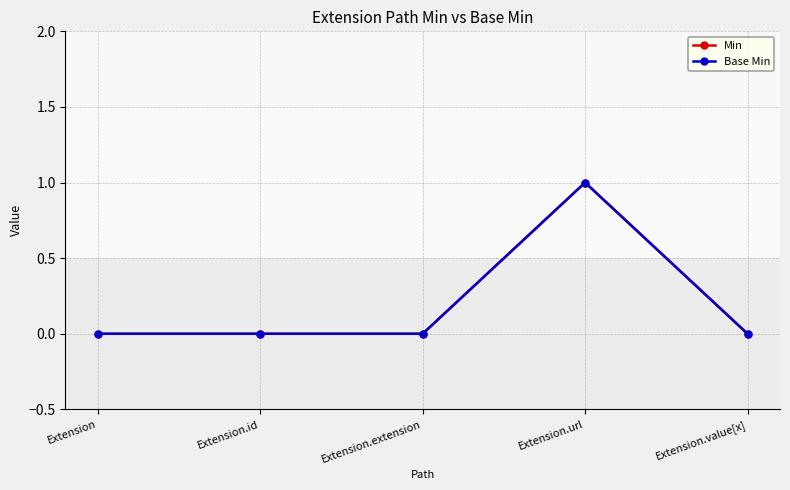

At which category does Min reach its first local peak?

Extension.url